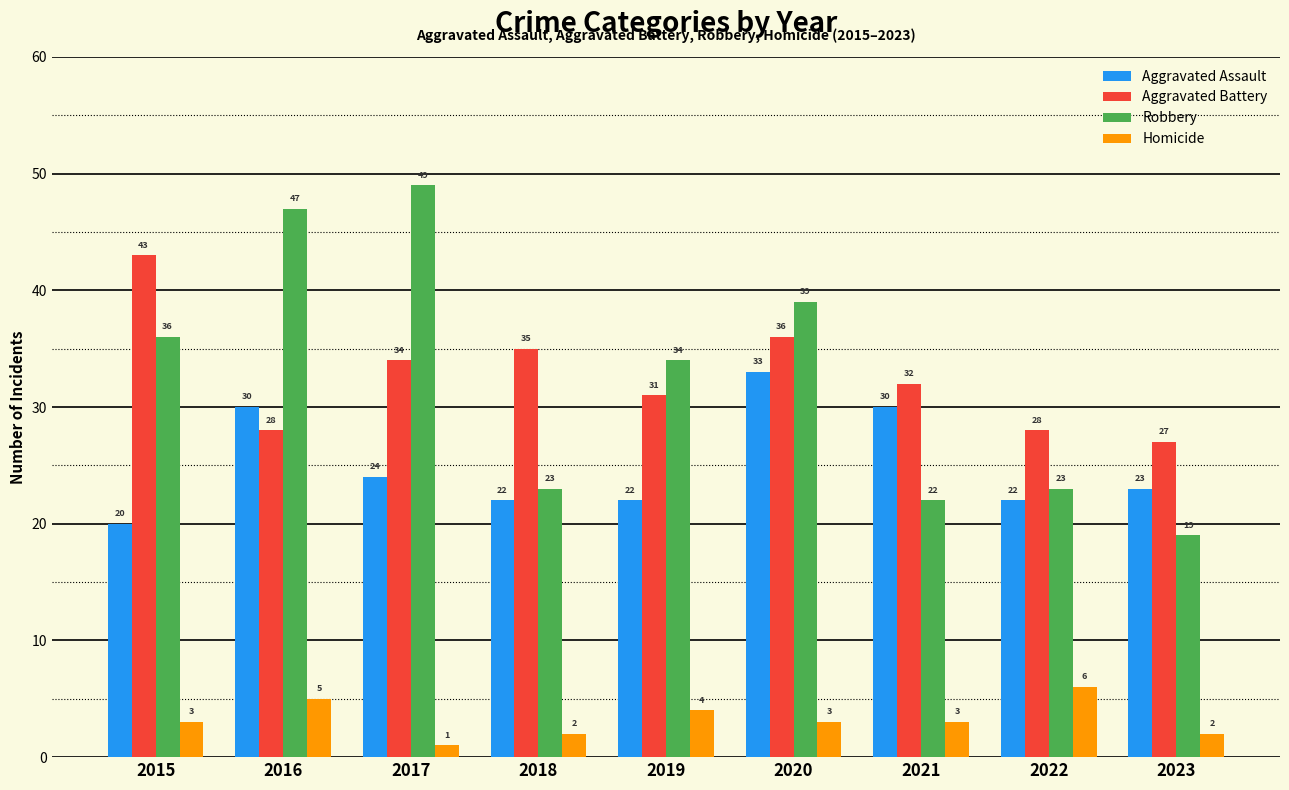

At which label is Aggravated Battery closest to 35?

2018